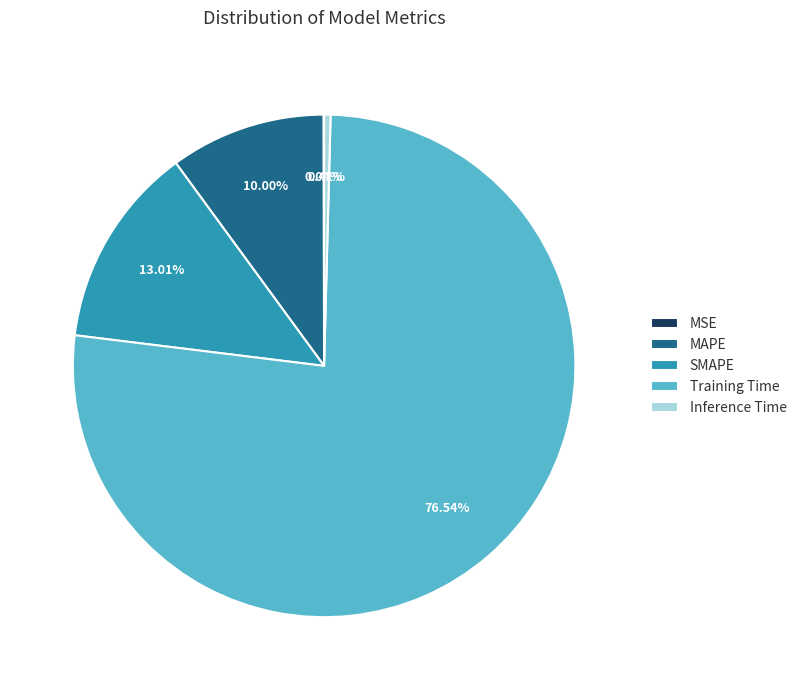

Is it true that Inference Time is 0% of the pie?

True